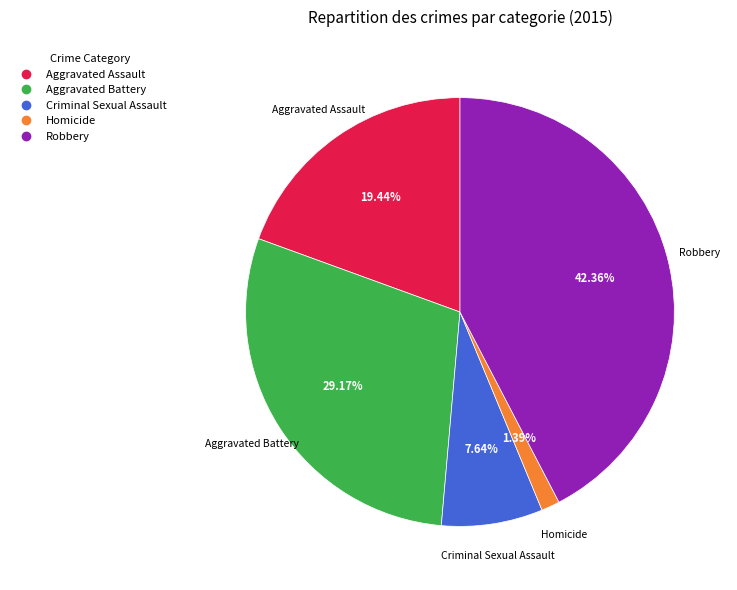

What is the ratio of the value at Aggravated Assault to the value at Homicide?

14.0